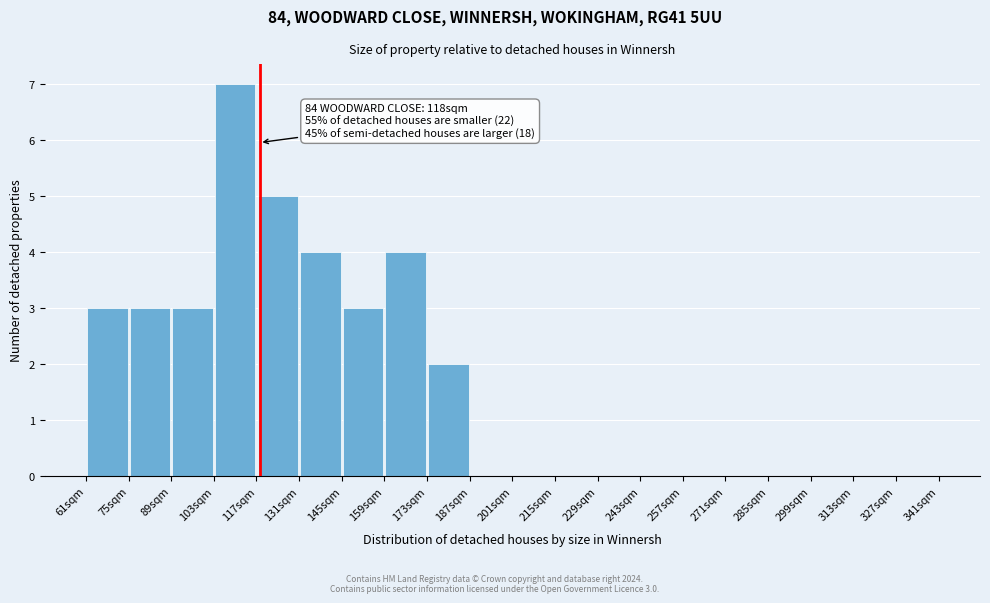

Which range on the x-axis has the tallest bar?

103 to 117